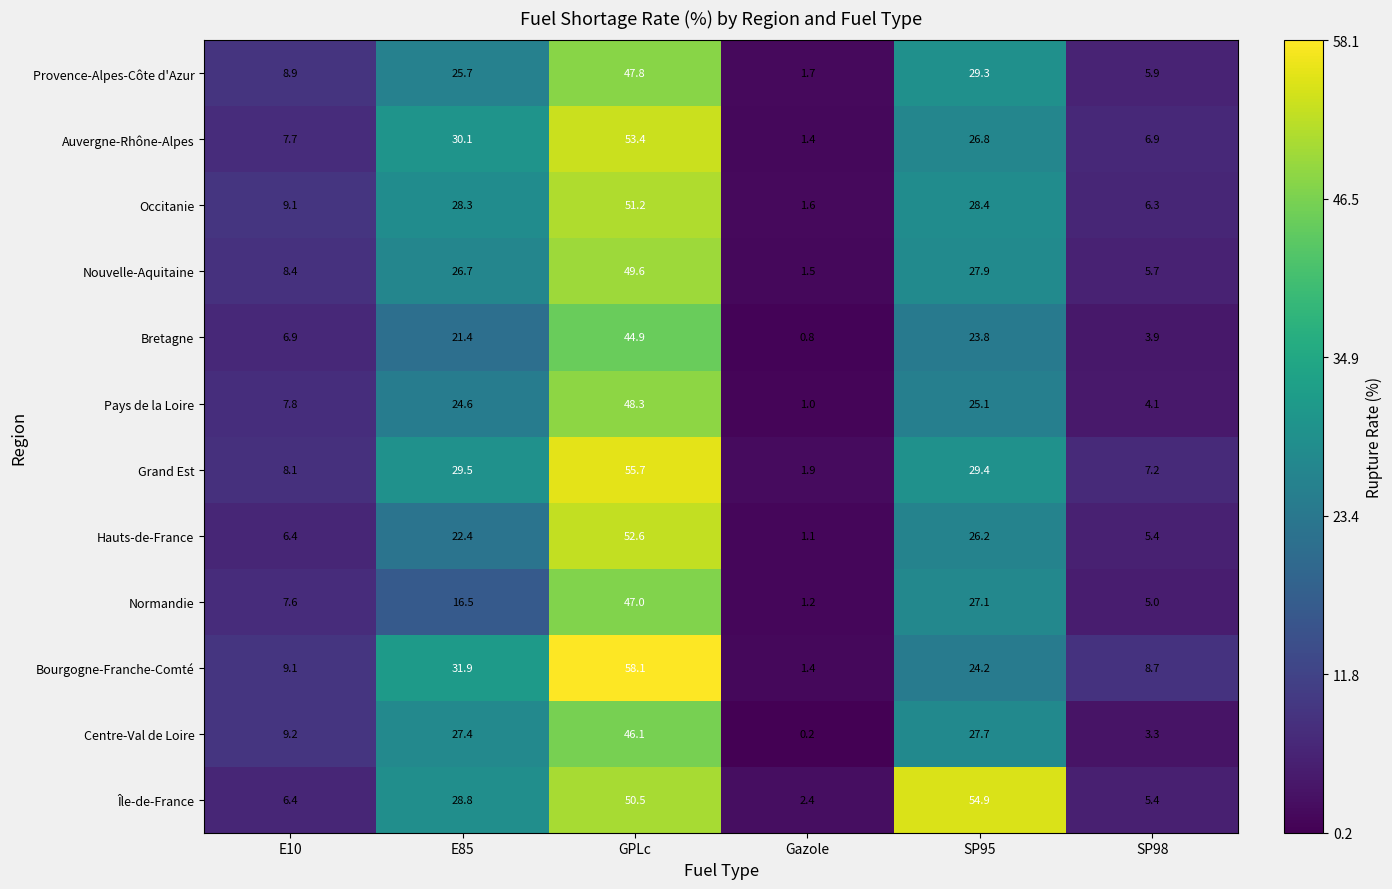

Is the value of Provence-Alpes-Côte d'Azur at GPLc greater than the value of Hauts-de-France at E85?

Yes